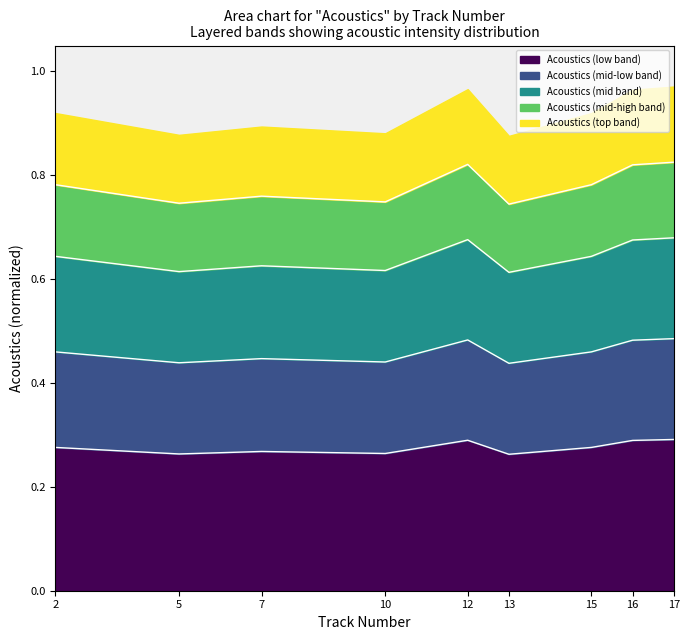

How many interior local peaks (higher than both neighbors) does the data have?

2